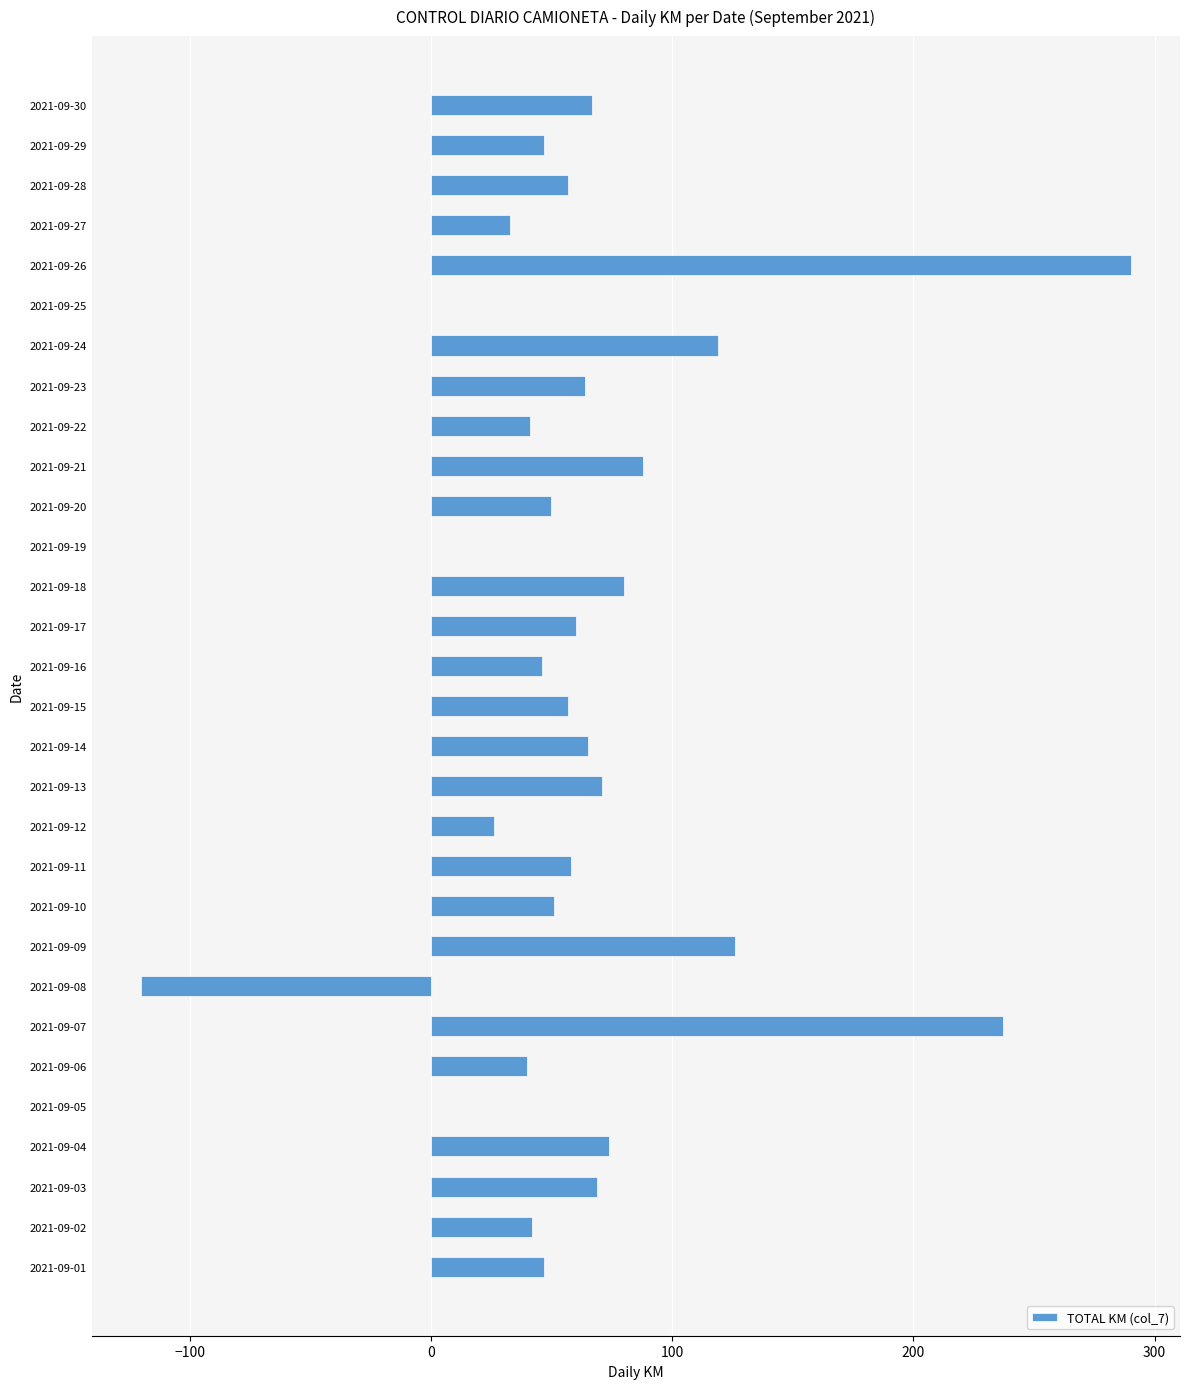

Are the bars grouped side by side (vs. stacked)?

No